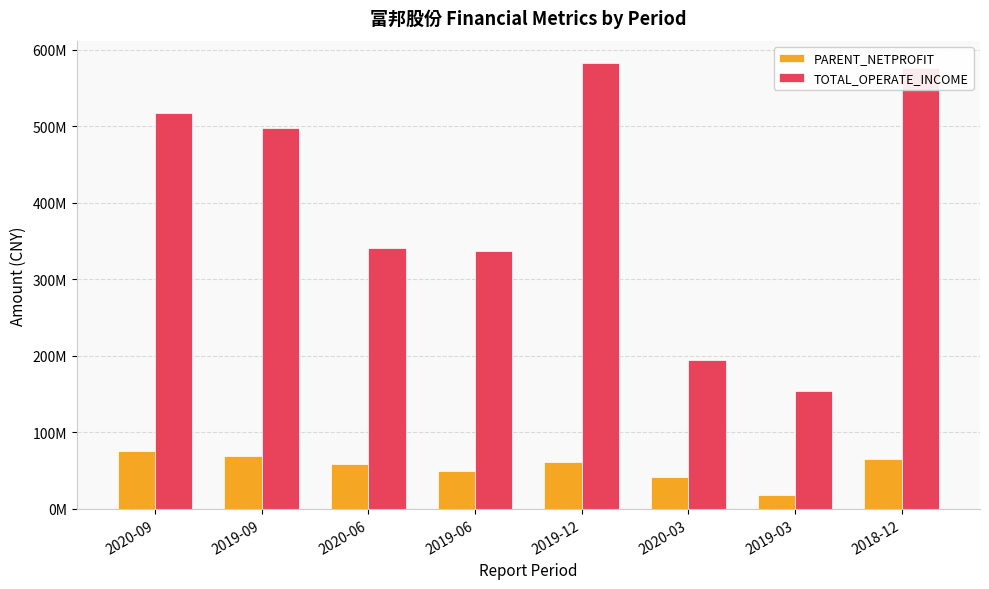

What is the sum of the PARENT_NETPROFIT values at 2019-09 and 2020-06?

127470821.2